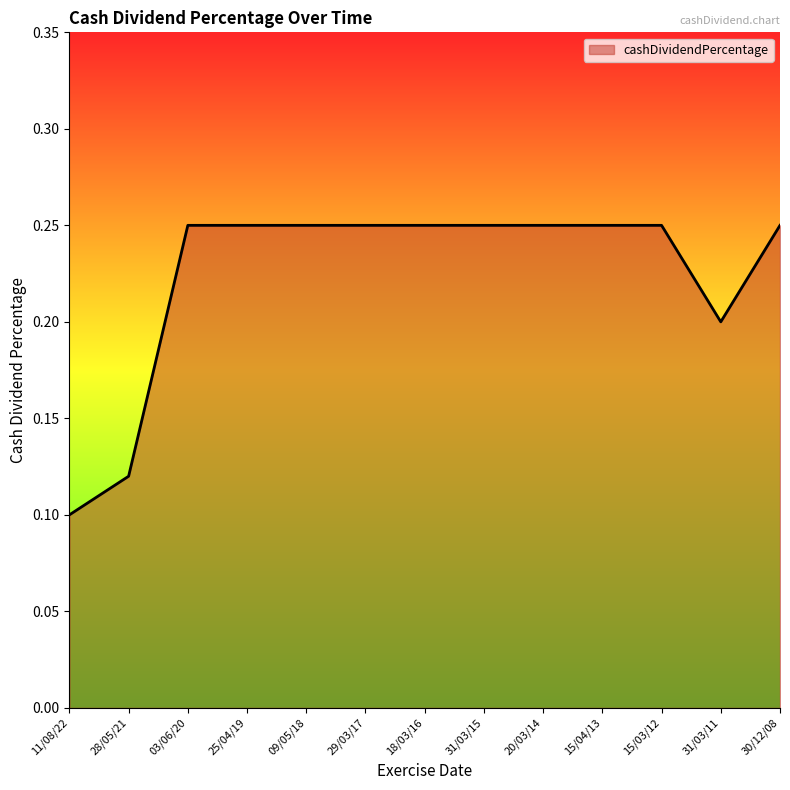

True or false: the data shows 0.2 at 30/12/08.

True